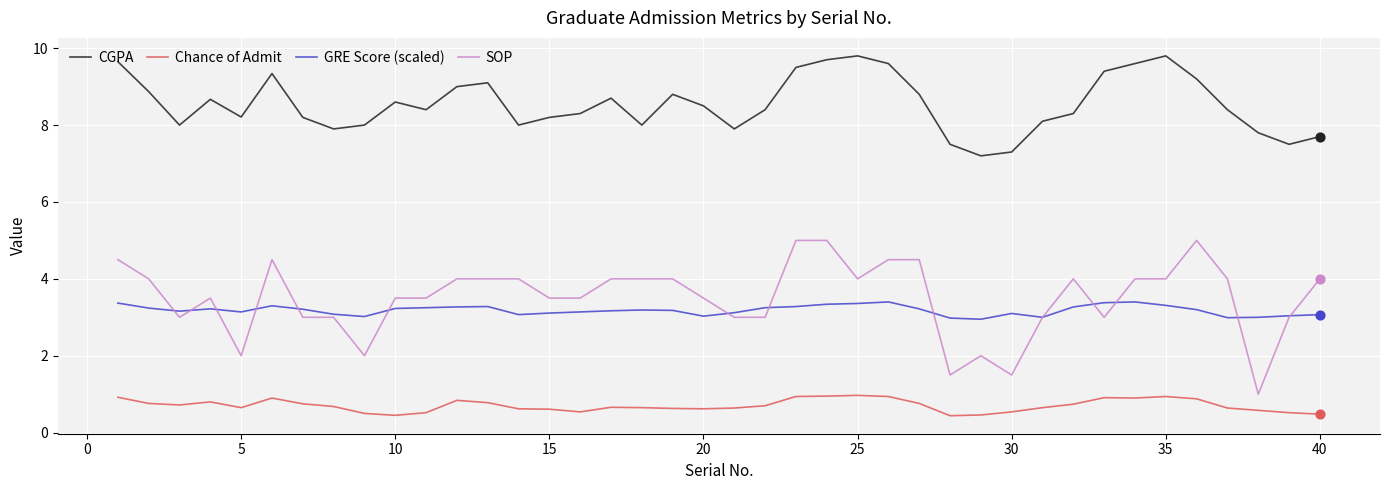

Which series has the largest total across all categories?

CGPA